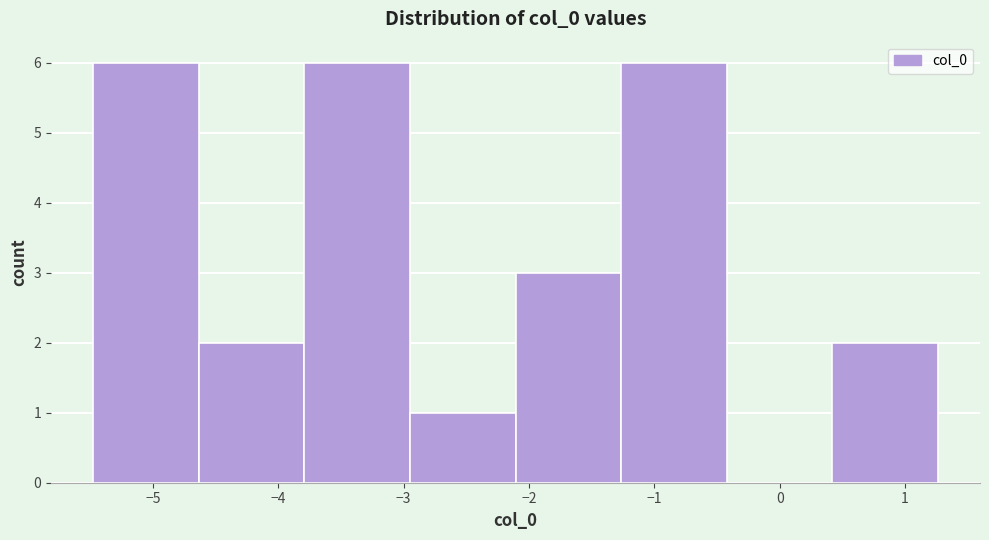

Reading left to right, transcribe this chart: for each bar, give the range it covers on the x-axis and its height. Neither the bar edges nor the heights are printed on the chart, so give them approximately, as read against the axes.

-5.5 to -4.6: 6
-4.6 to -3.8: 2
-3.8 to -2.9: 6
-2.9 to -2.1: 1
-2.1 to -1.3: 3
-1.3 to -0.4: 6
-0.4 to 0.4: 0
0.4 to 1.3: 2